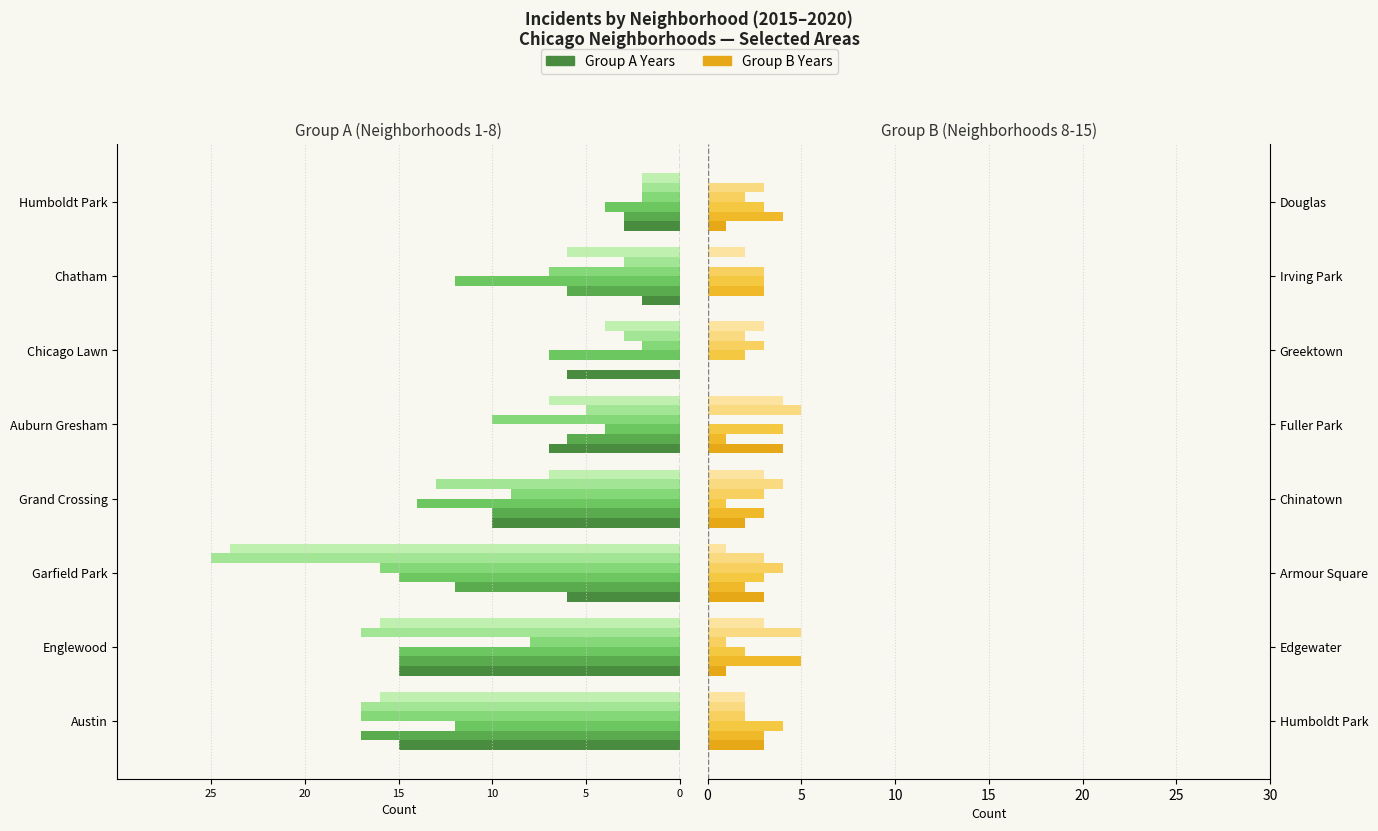

At how many categories does at least one series exceed 4?

9